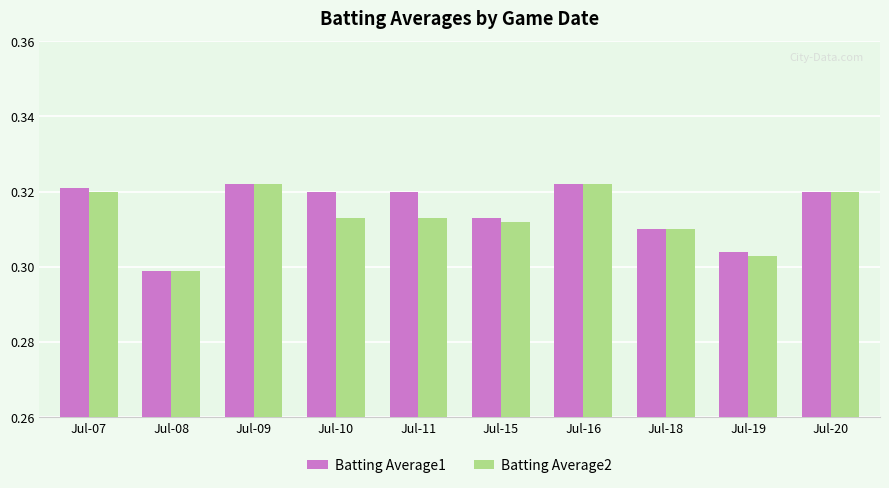

At how many categories does at least one series exceed 0?

10